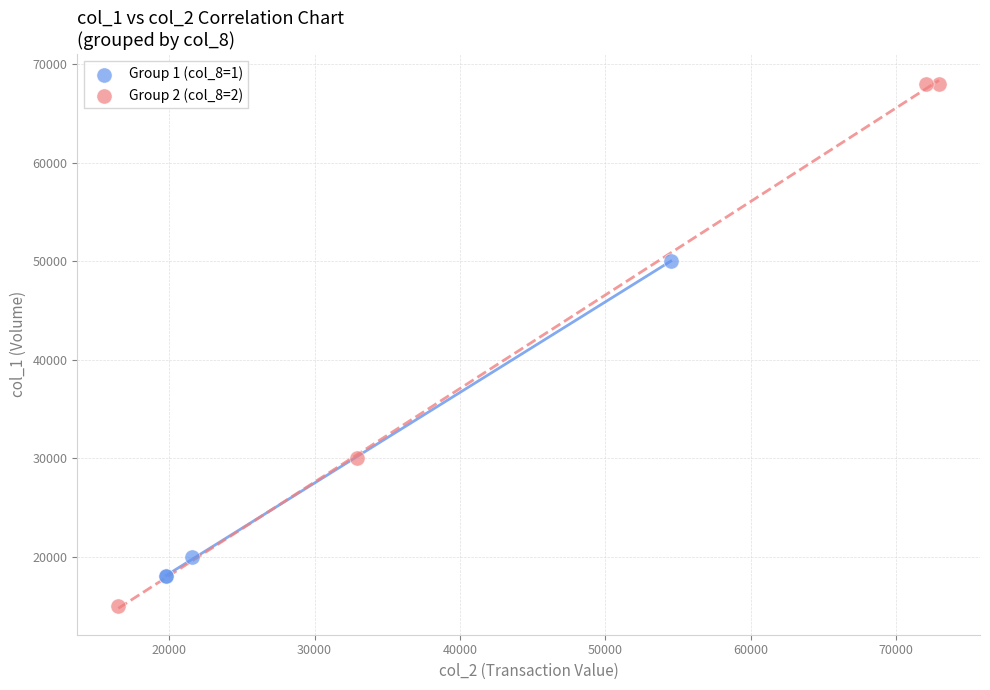

Which series has the widest spread of Y values?

Group 2 (col_8=2)